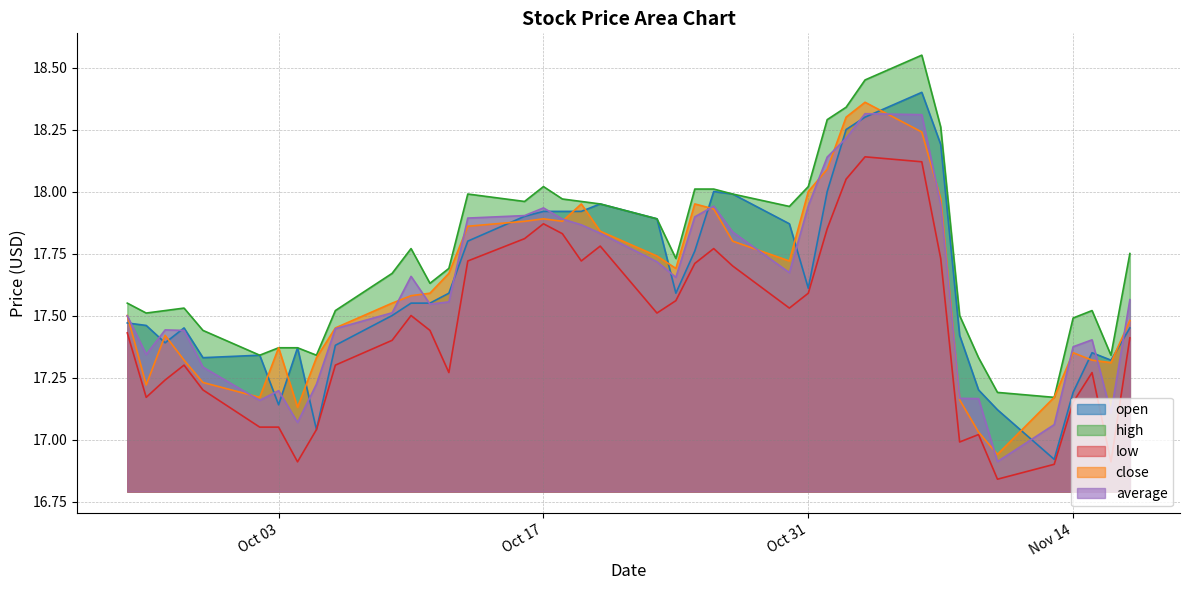

What are all the series names shown in the legend?

open, high, low, close, average